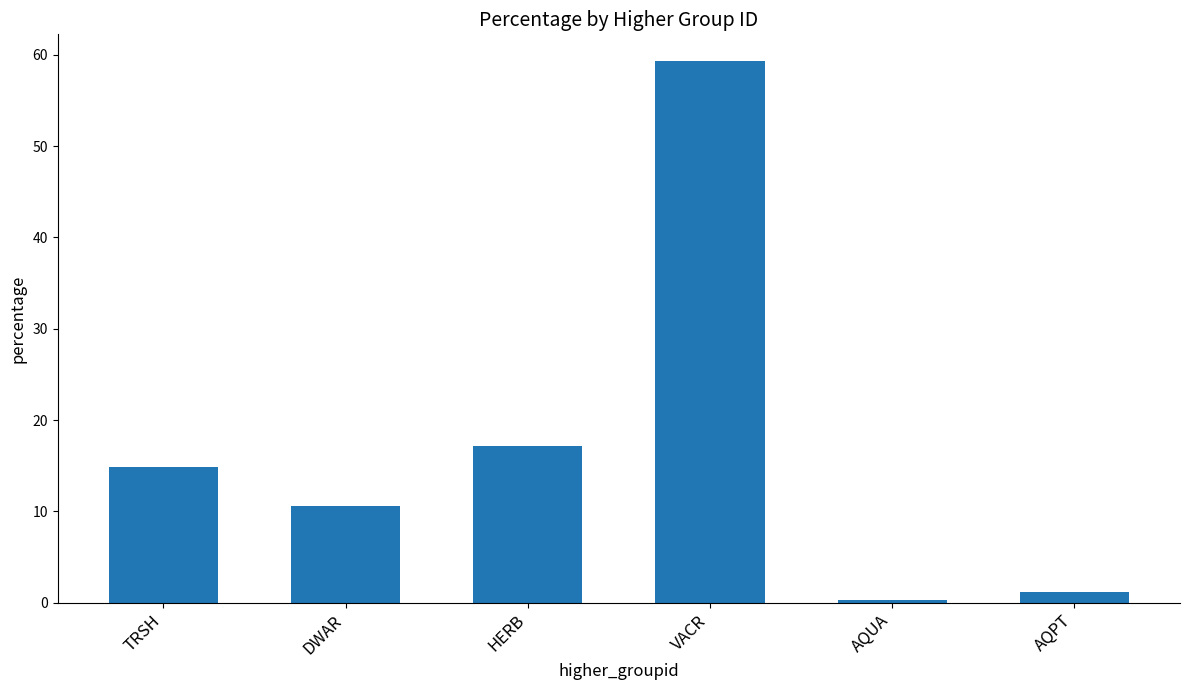

What is the label of the 2nd bar from the left?

DWAR